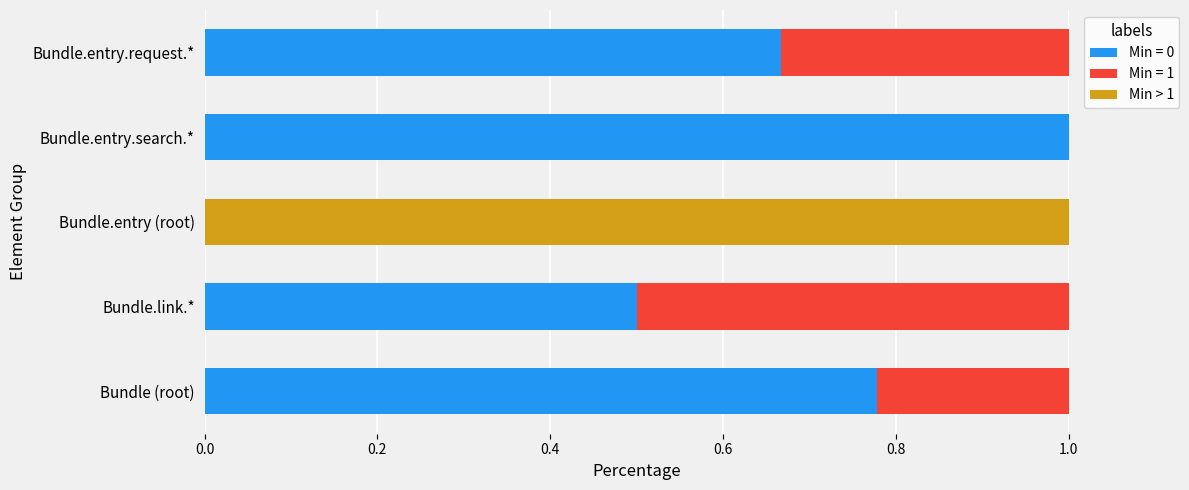

Is it true that Min = 0 equals 0.3 at Bundle.entry.request.*?

False